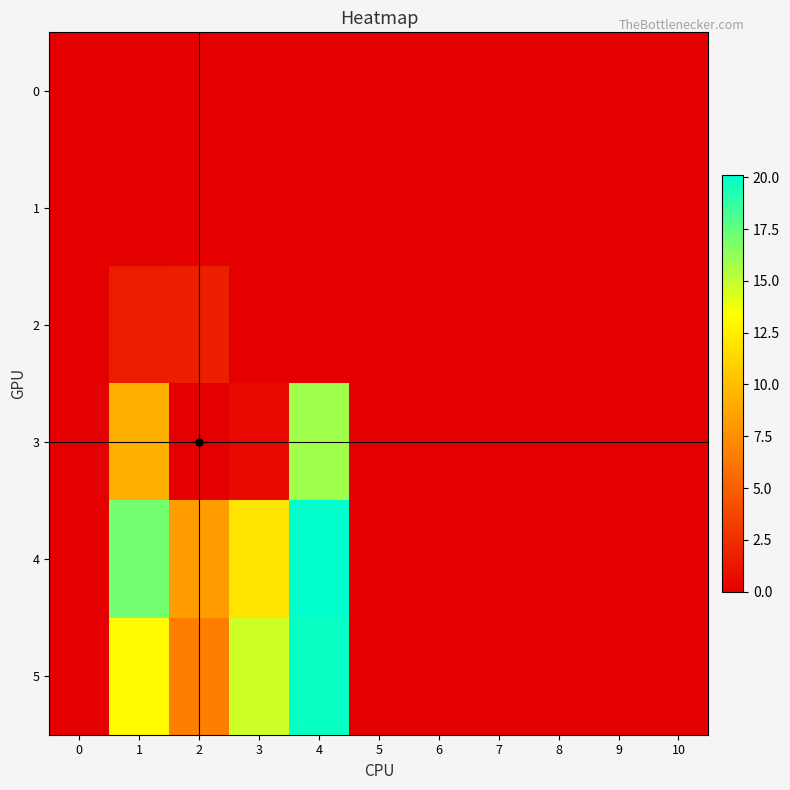

At 5, list the series in order from largest to smallest.

0, 1, 2, 3, 4, 5